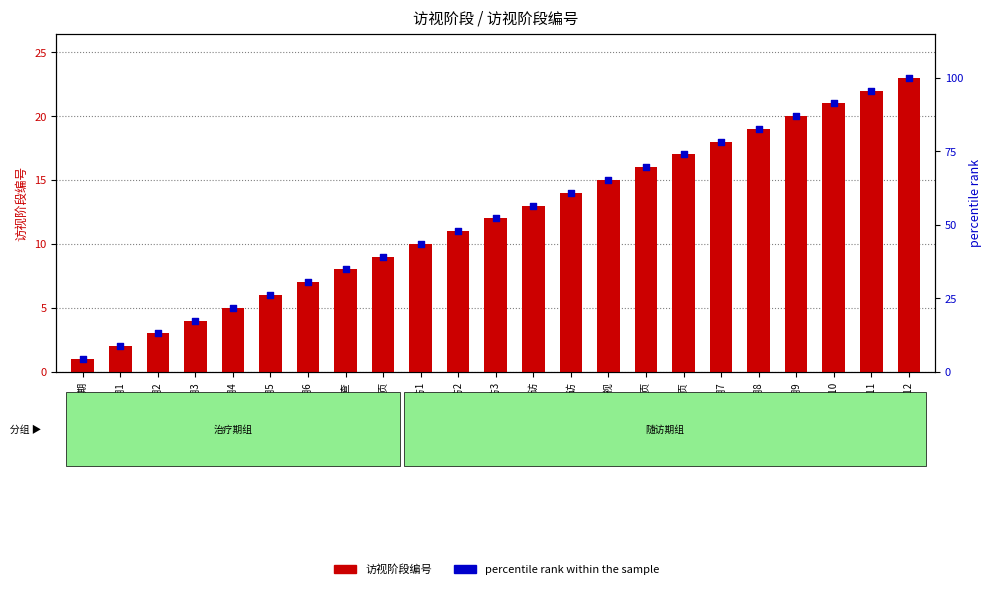

Which series has the widest spread of Y values?

percentile rank within the sample